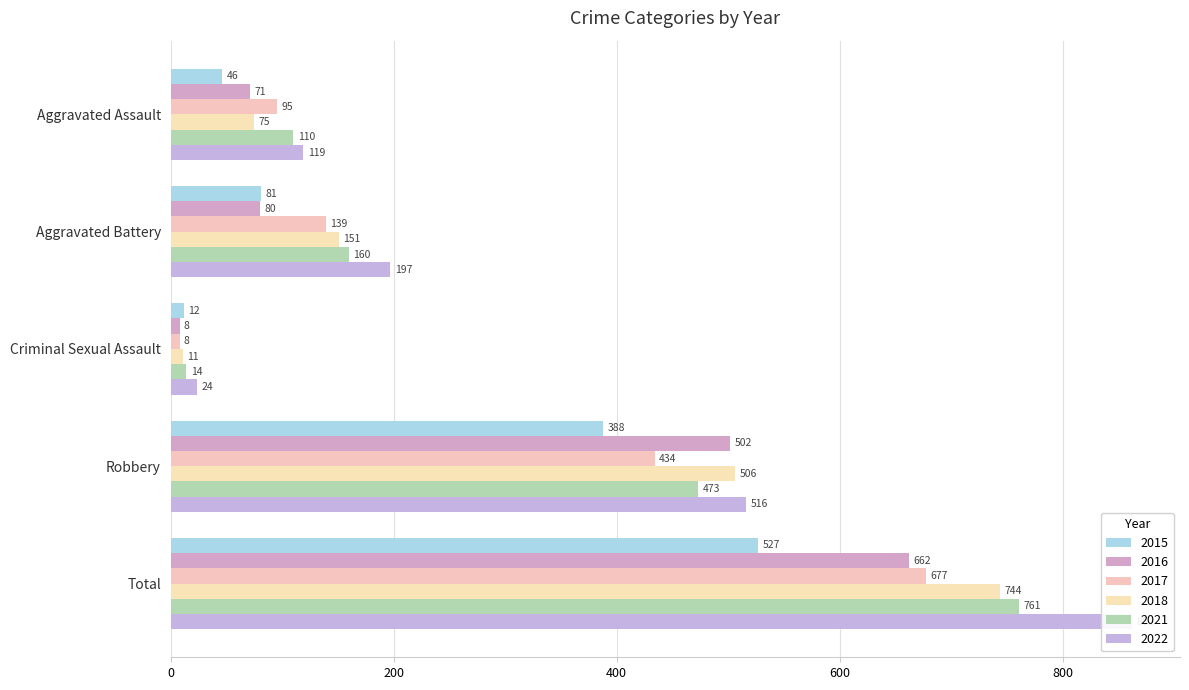

What is the label of the 4th bar from the right?

Aggravated Battery